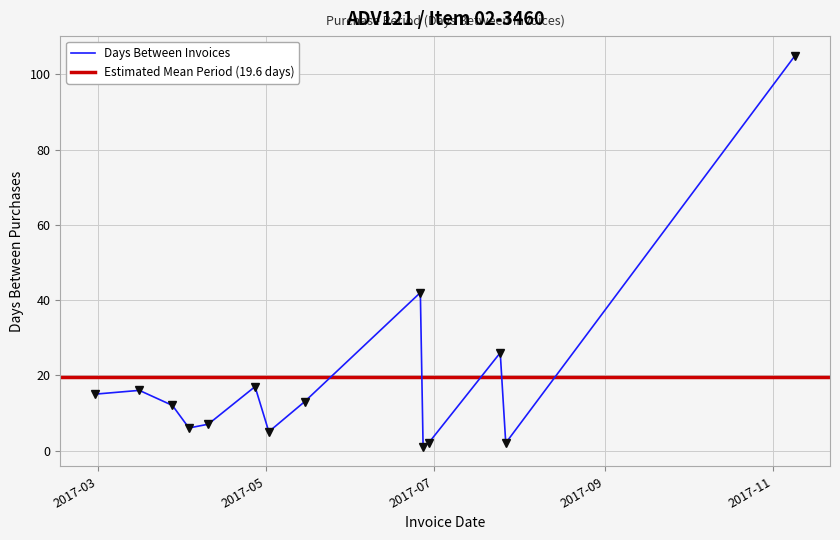

At which category does the data reach its first local peak?

2017-03-16